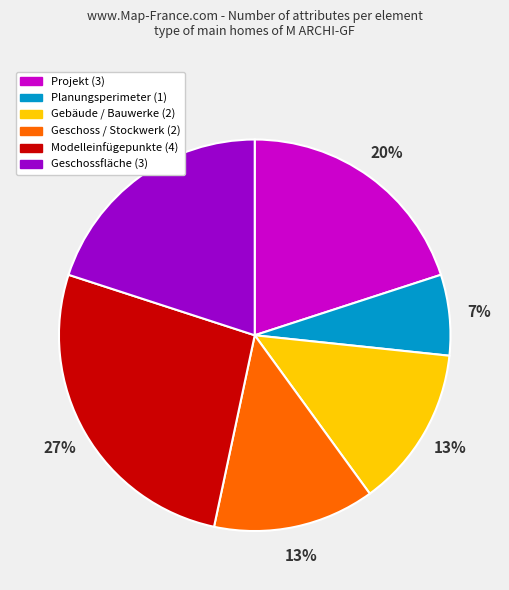

How many segments does this pie chart have?

6